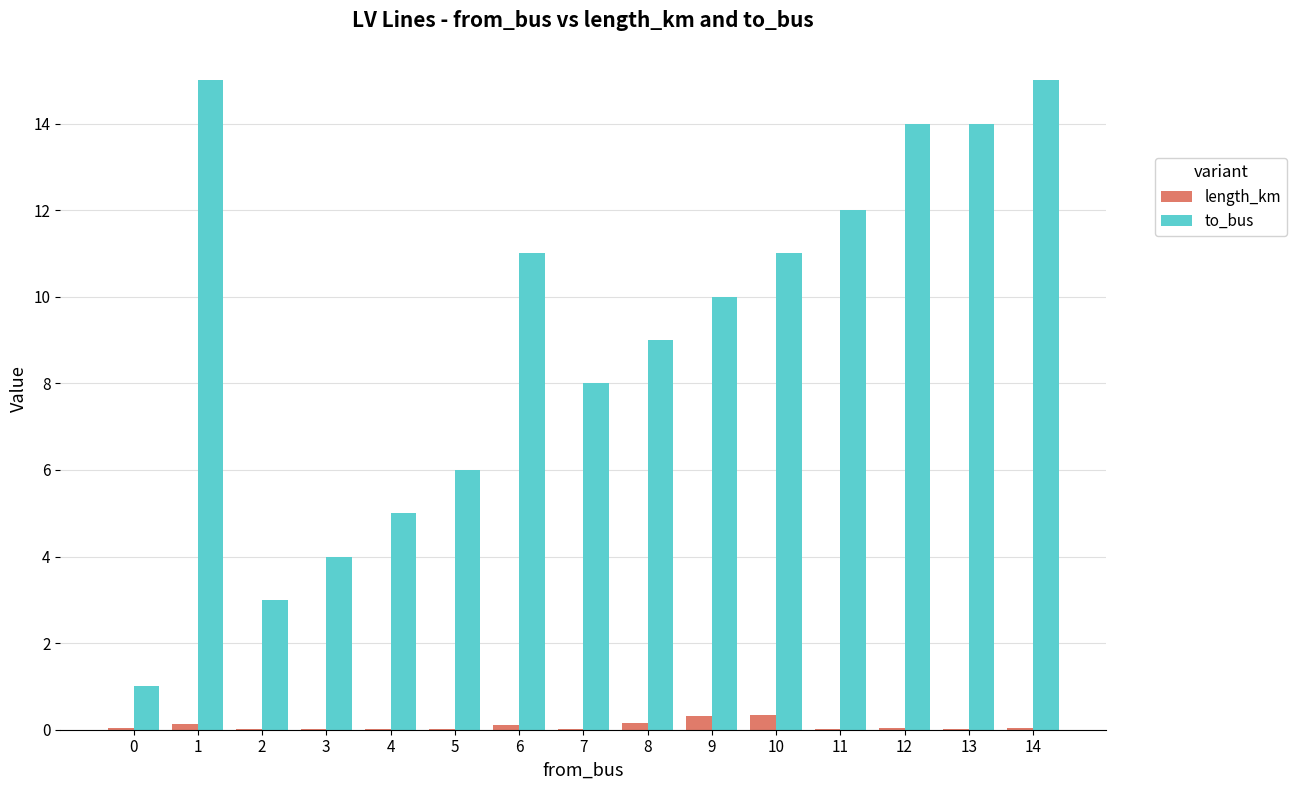

How many groups of bars are there?

15